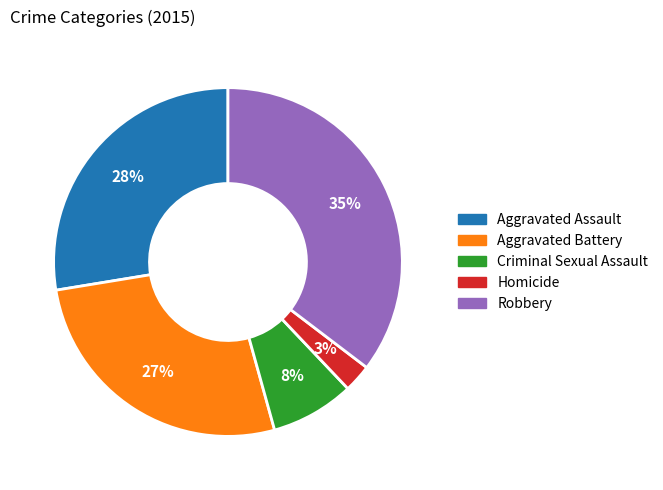

What is the ratio of the value at Robbery to the value at Aggravated Battery?

1.3